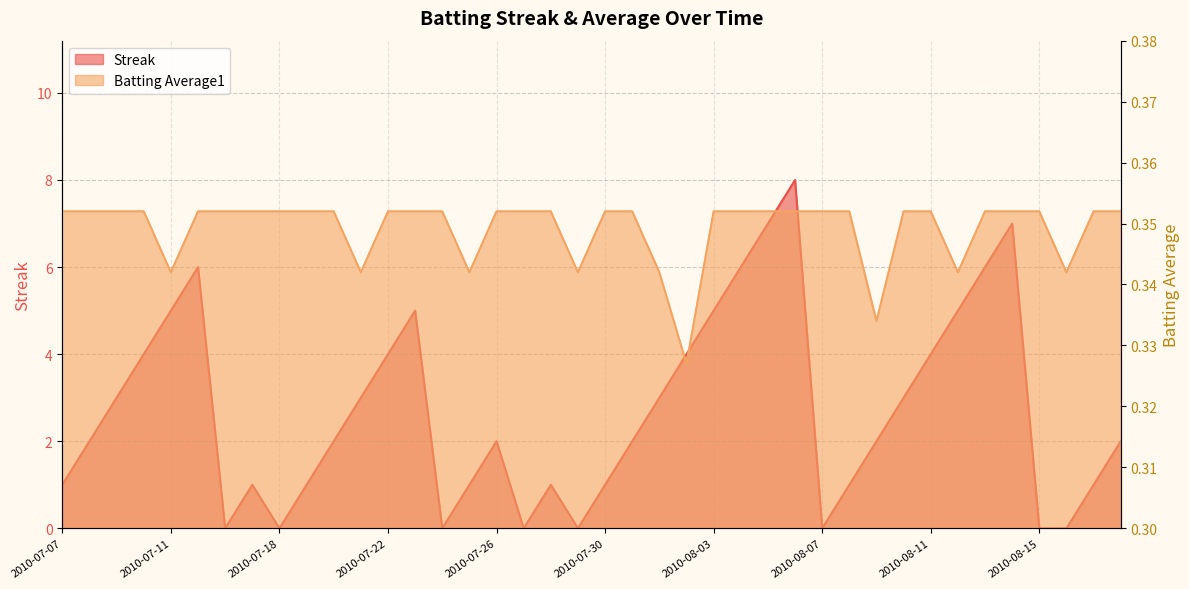

At how many categories does at least one series exceed 3?

14